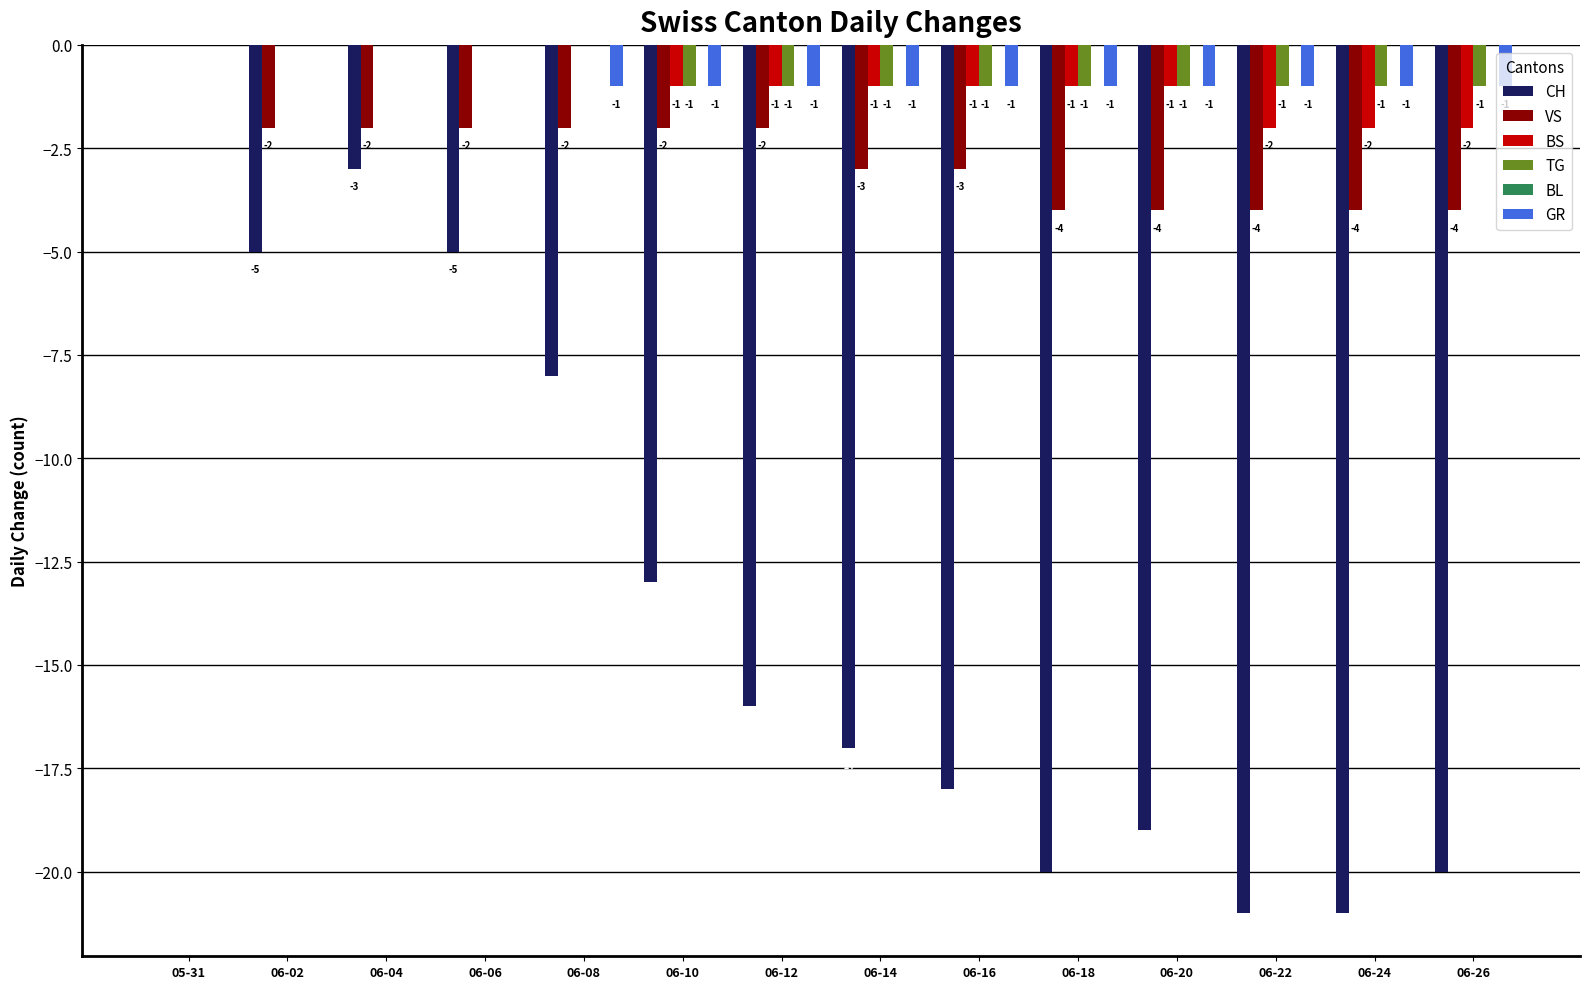

Between 06-12 and 06-20, which series saw the biggest shift?

CH